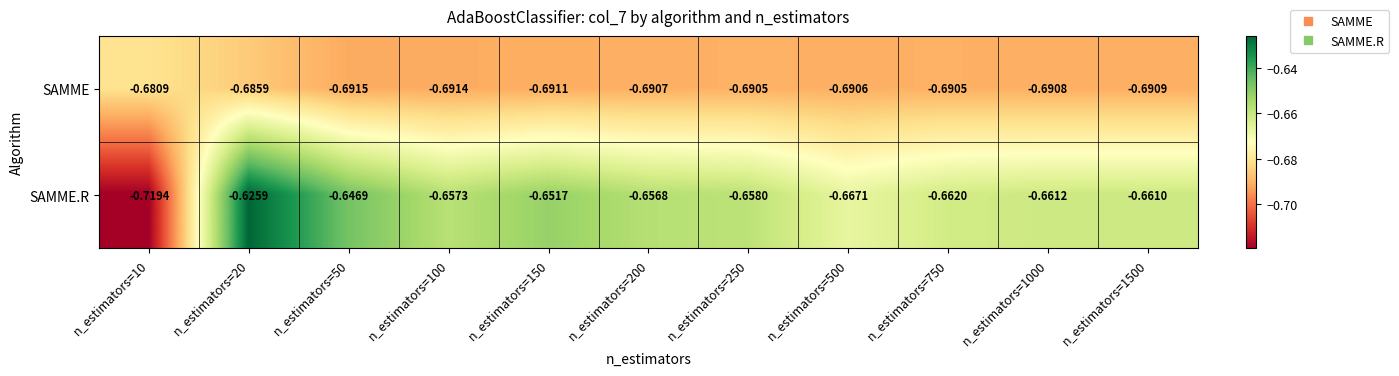

Rank the series at n_estimators=500 from lowest to highest value.

SAMME, SAMME.R